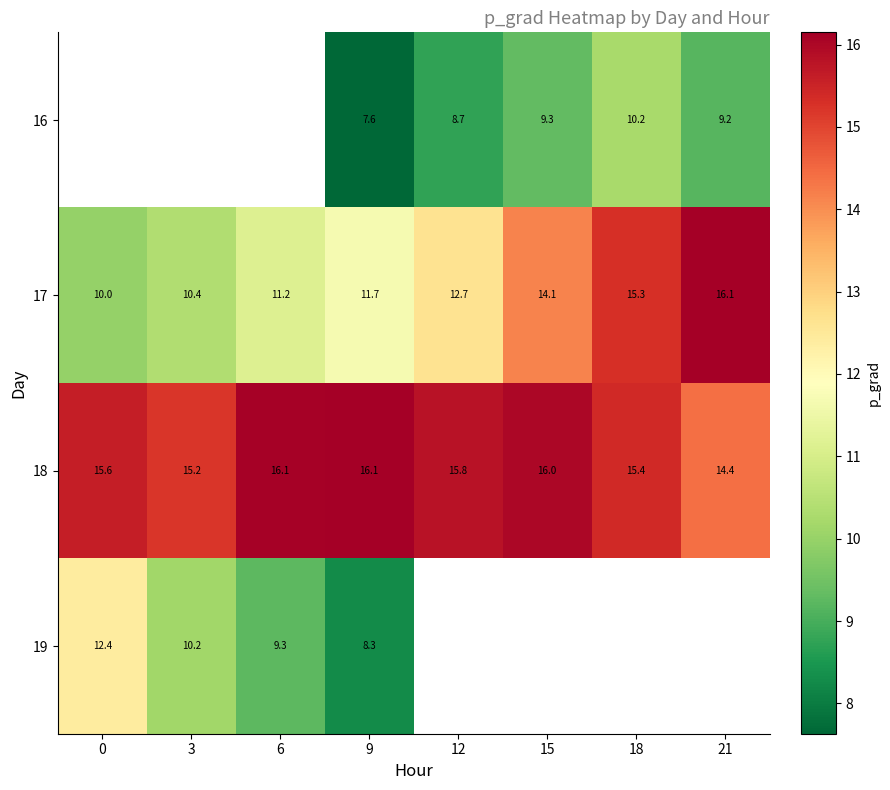

At which label does 18 reach its minimum?

21